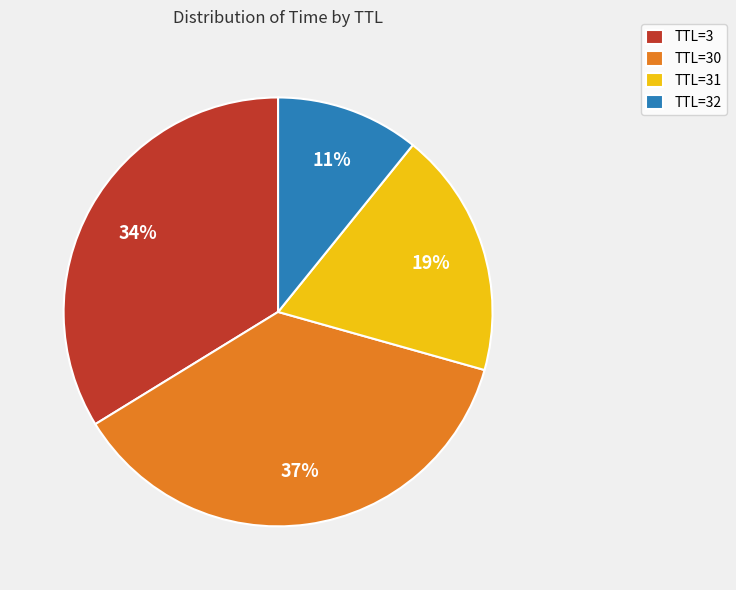

Between TTL=30 and TTL=31, which is larger?

TTL=30